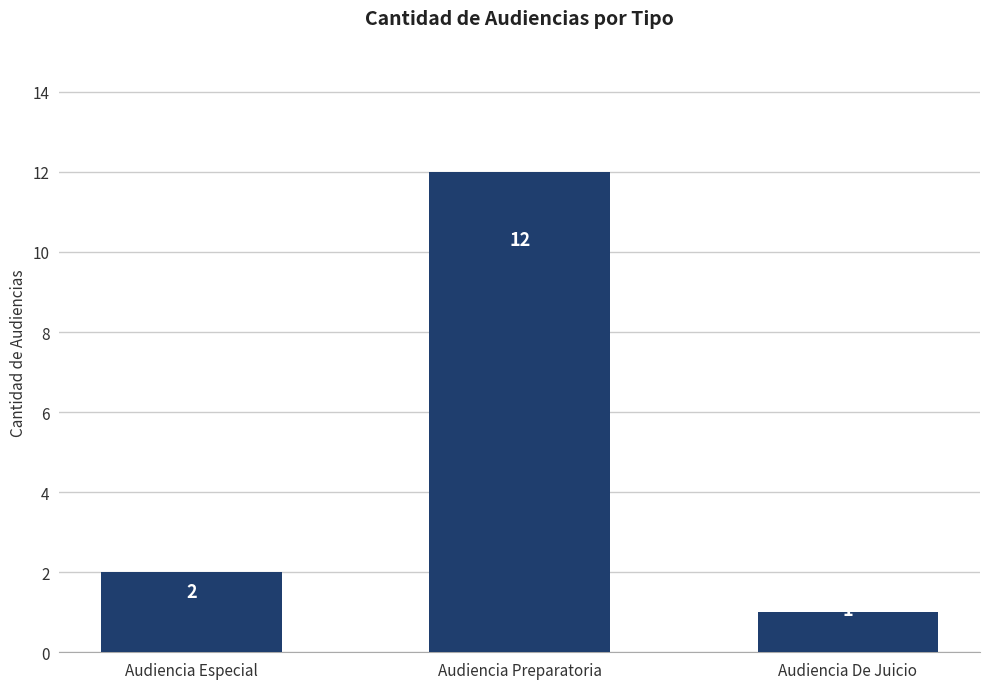

What is the value of the 3rd bar from the left?

1